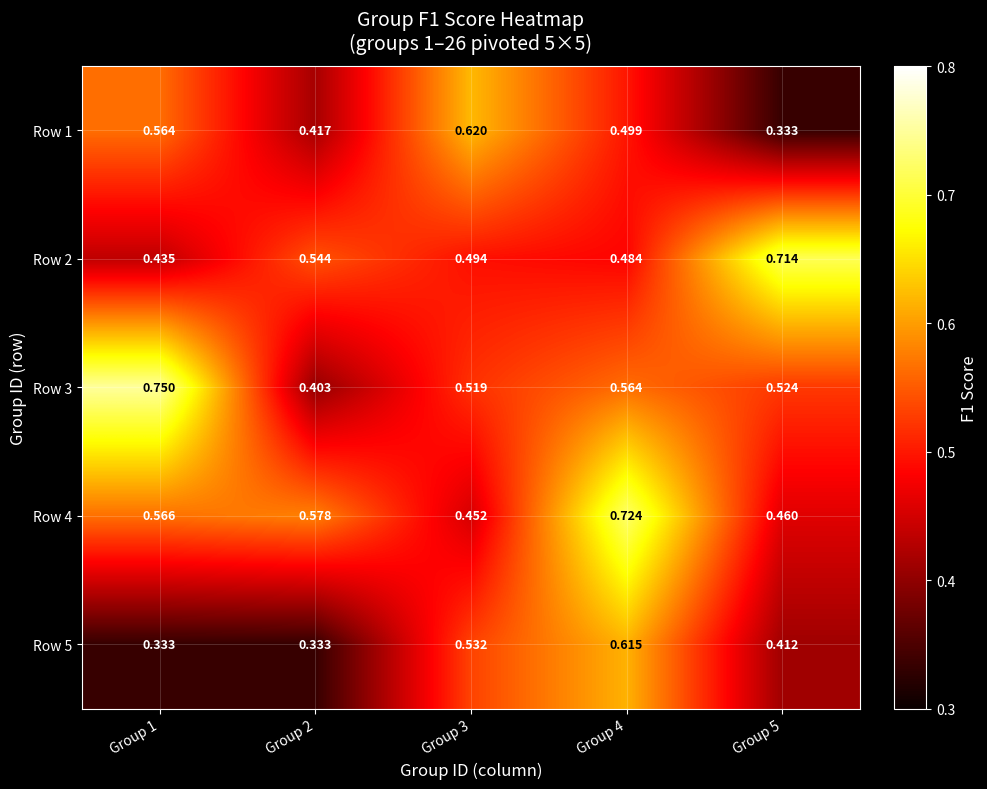

Is the value of Row 5 at Group 3 greater than the value of Row 1 at Group 2?

Yes